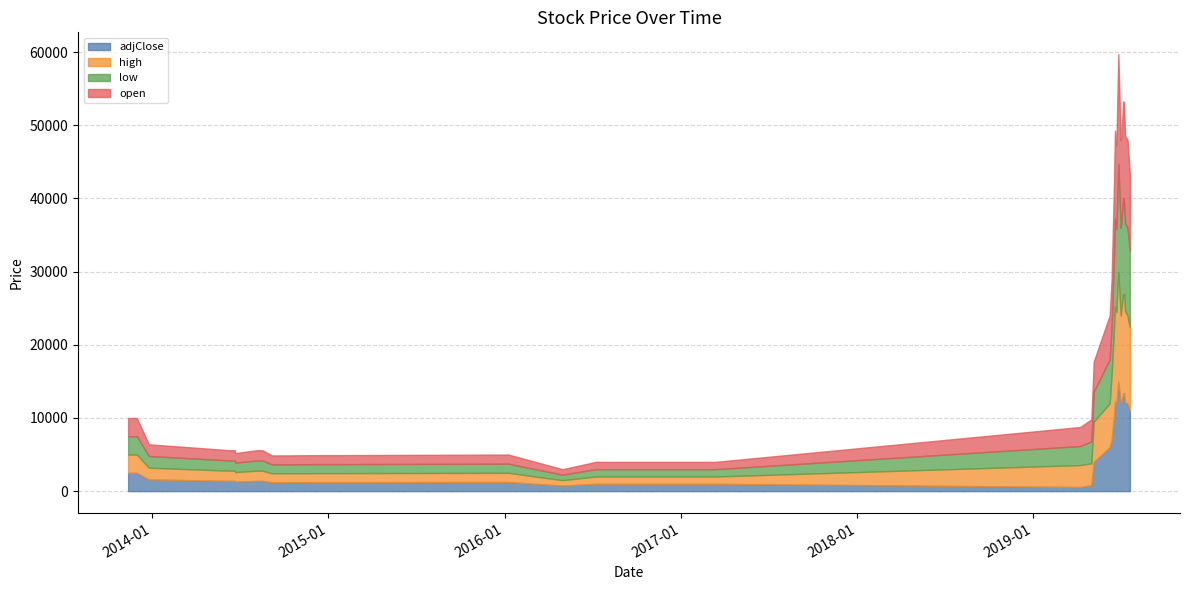

What is the difference between the open values at 2014-06-22 and 2014-12-24?

70